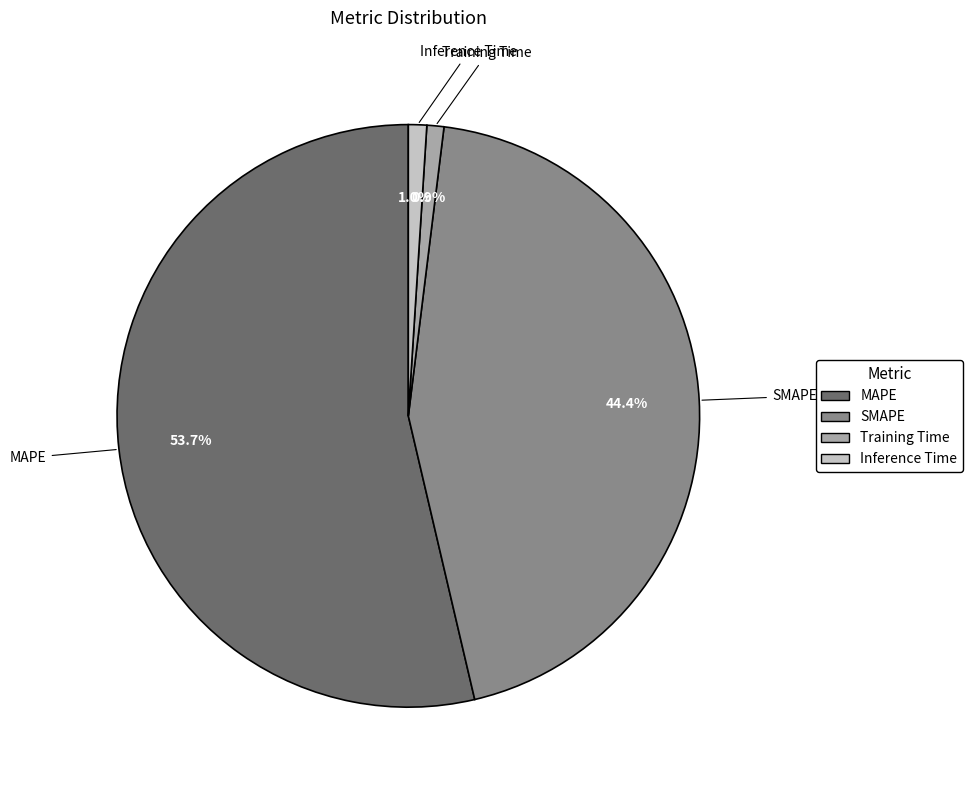

Between SMAPE and MAPE, which is larger?

MAPE